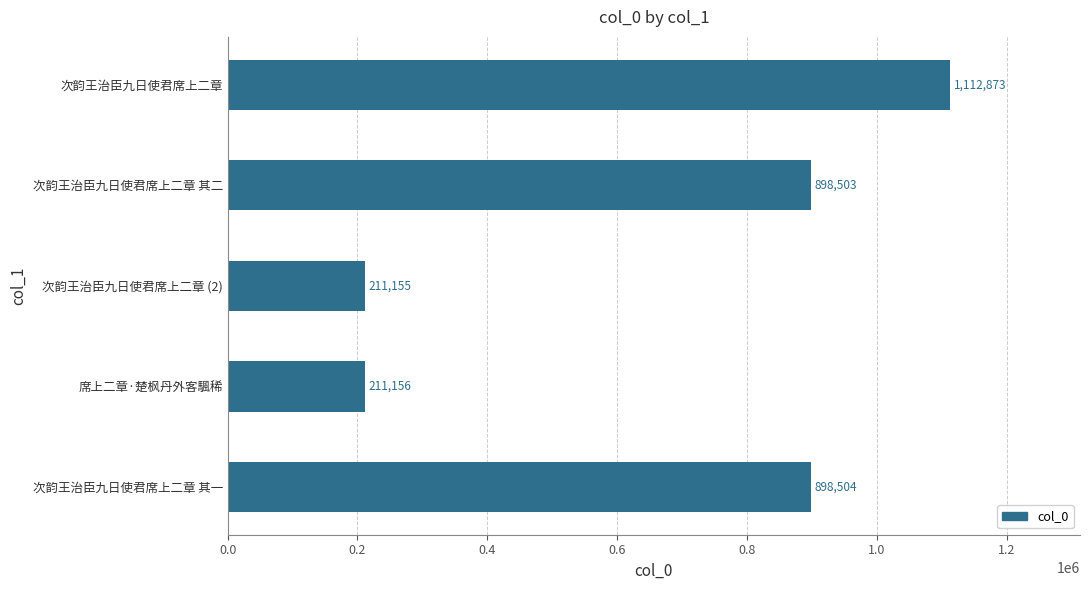

How many bars are there in total?

5